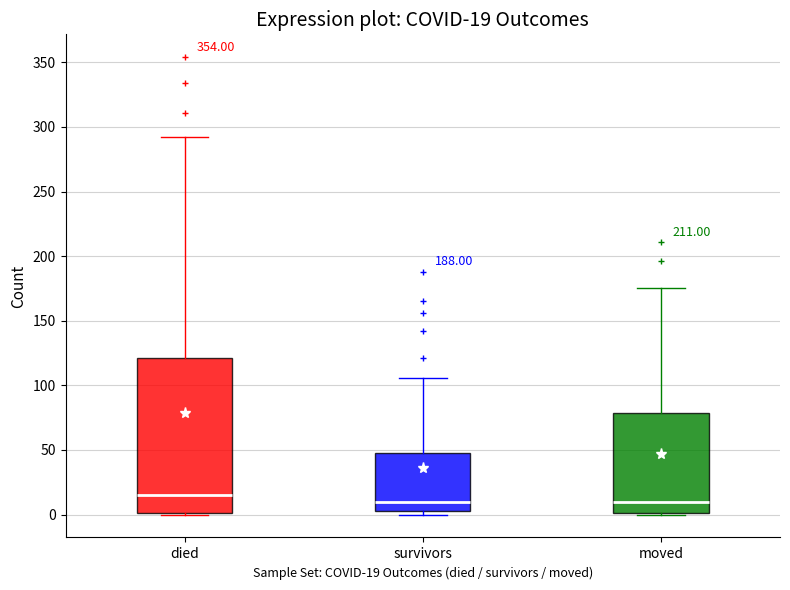

Comparing the boxes themselves (not the whiskers), which one is the tallest?

died